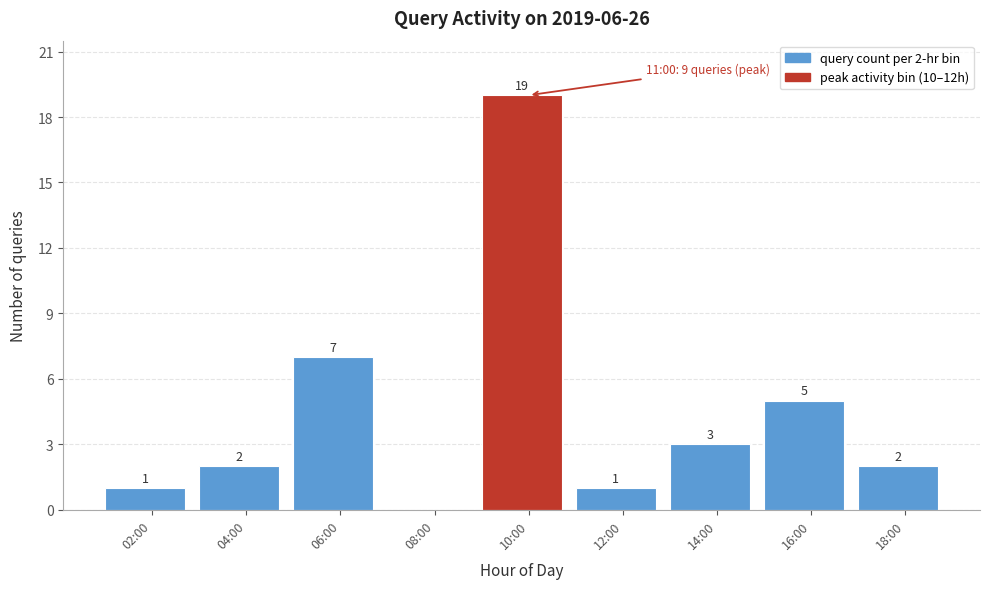

Reading left to right, list all the values displayed in this chart.

02:00=1	04:00=2	06:00=7	08:00=0	10:00=19	12:00=1	14:00=3	16:00=5	18:00=2